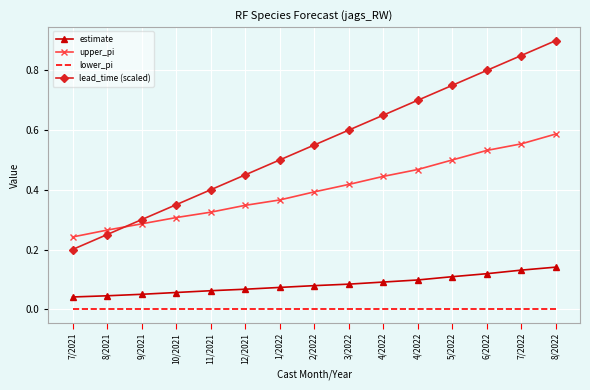

What are all the series names shown in the legend?

estimate, upper_pi, lower_pi, lead_time (scaled)